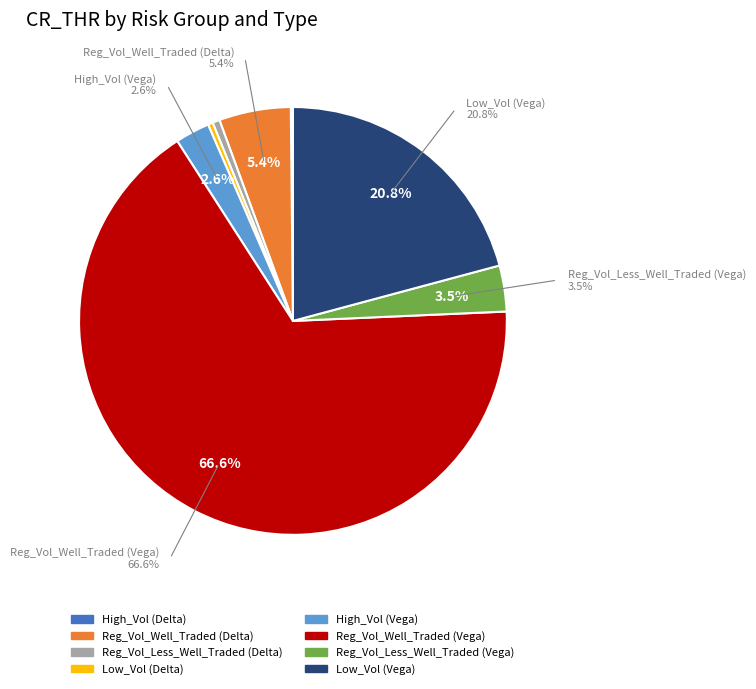

Rank the categories by value from highest to lowest.

Reg_Vol_Well_Traded (Vega), Low_Vol (Vega), Reg_Vol_Well_Traded (Delta), Reg_Vol_Less_Well_Traded (Vega), High_Vol (Vega), Reg_Vol_Less_Well_Traded (Delta), Low_Vol (Delta), High_Vol (Delta)